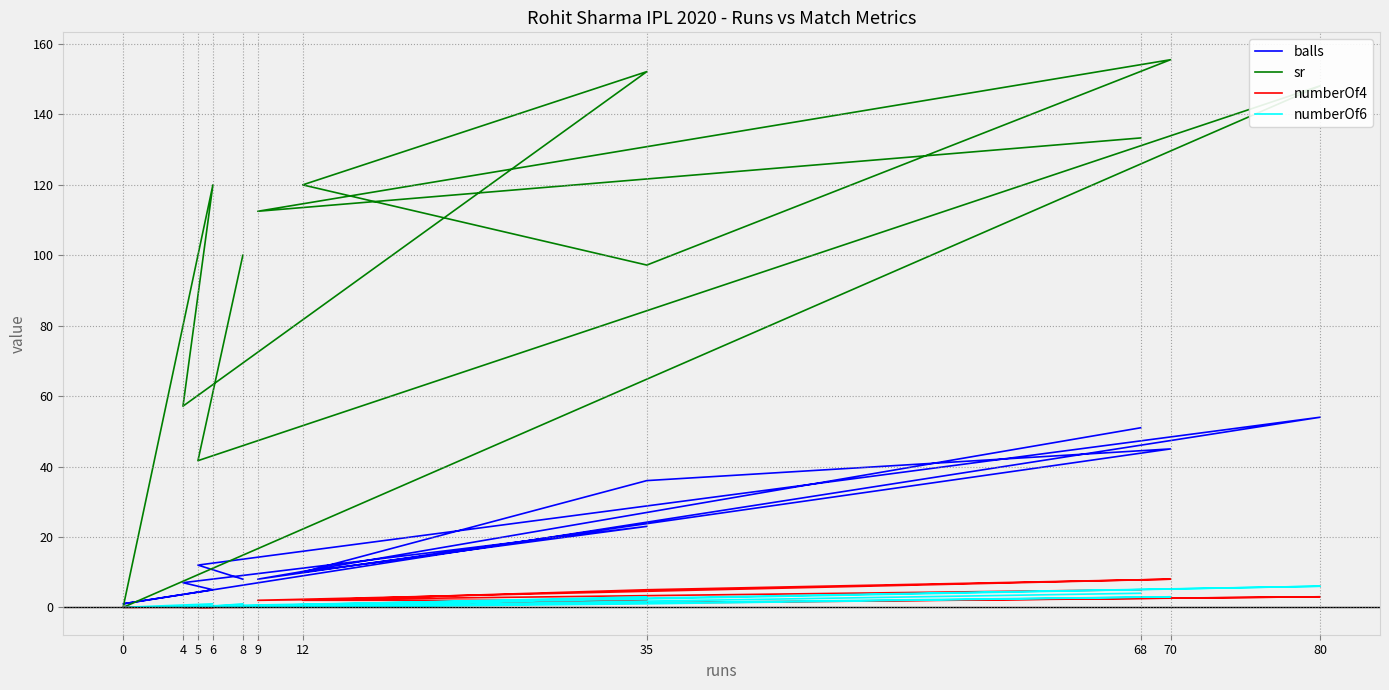

Reading left to right, extract all data points from this chart.

balls: 51.0	8.0	45.0	36.0	10.0	23.0	7.0	5.0	1.0	54.0	12.0	8.0
sr: 133.3	112.5	155.6	97.2	120.0	152.2	57.1	120.0	0.0	148.1	41.7	100.0
numberOf4: 5.0	2.0	8.0	5.0	2.0	2.0	0.0	0.0	0.0	3.0	0.0	0.0
numberOf6: 4.0	0.0	3.0	1.0	0.0	3.0	0.0	1.0	0.0	6.0	0.0	1.0